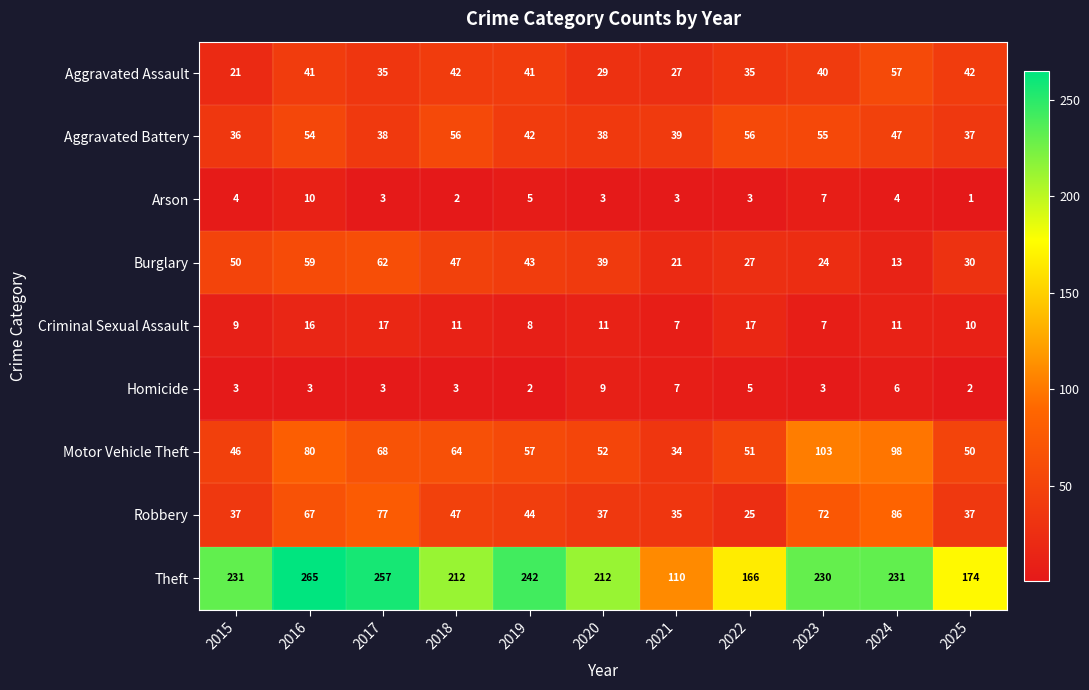

List the series in order of their peak value, lowest first.

Homicide, Arson, Criminal Sexual Assault, Aggravated Battery, Aggravated Assault, Burglary, Robbery, Motor Vehicle Theft, Theft